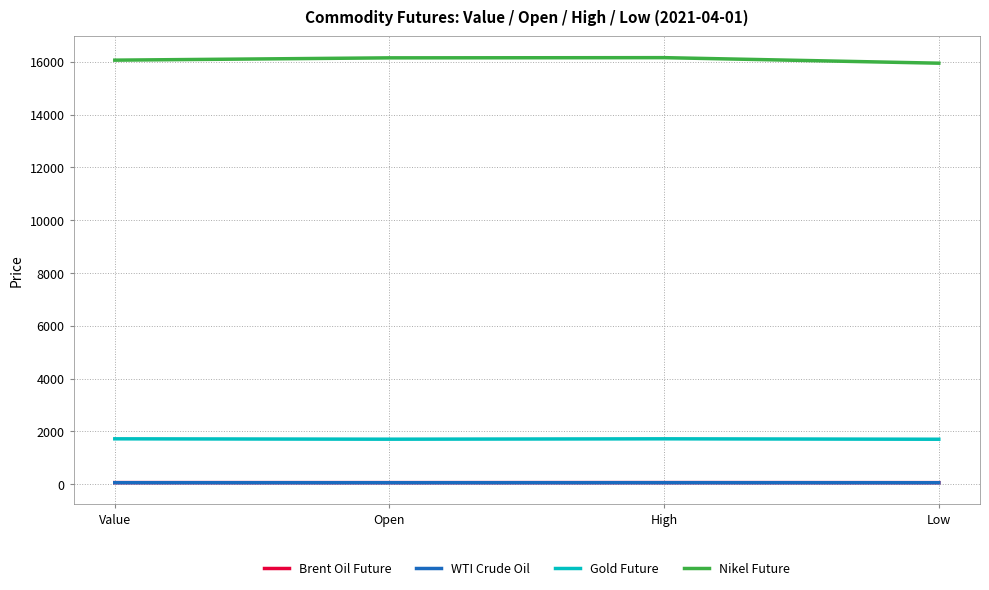

Where does the Gold Future series first go above 1722?

Value